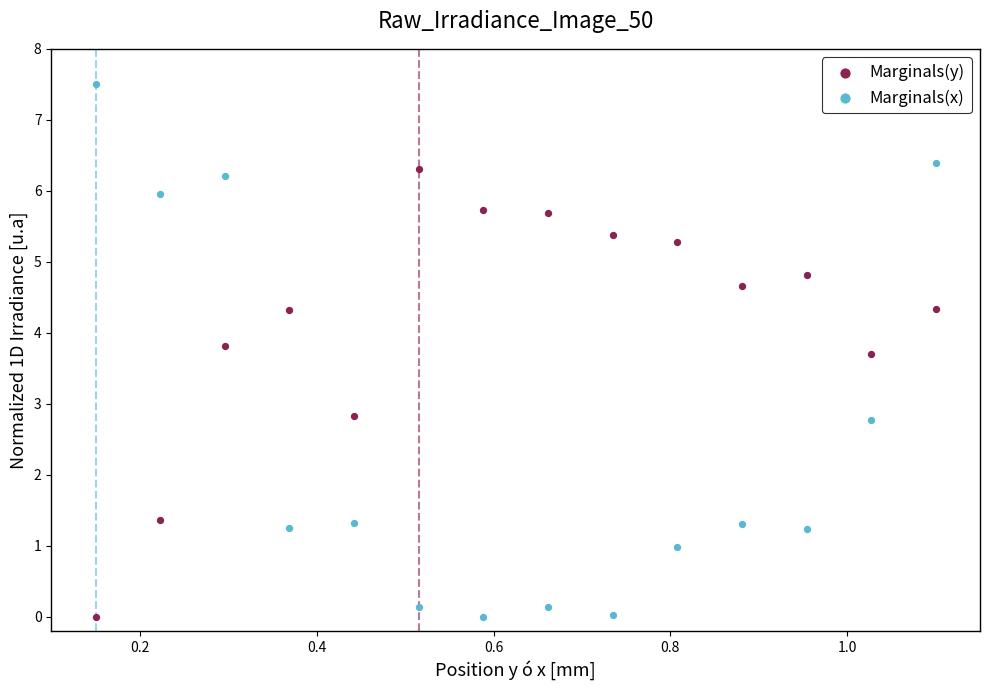

Which series reaches the maximum Y coordinate?

Marginals(x)